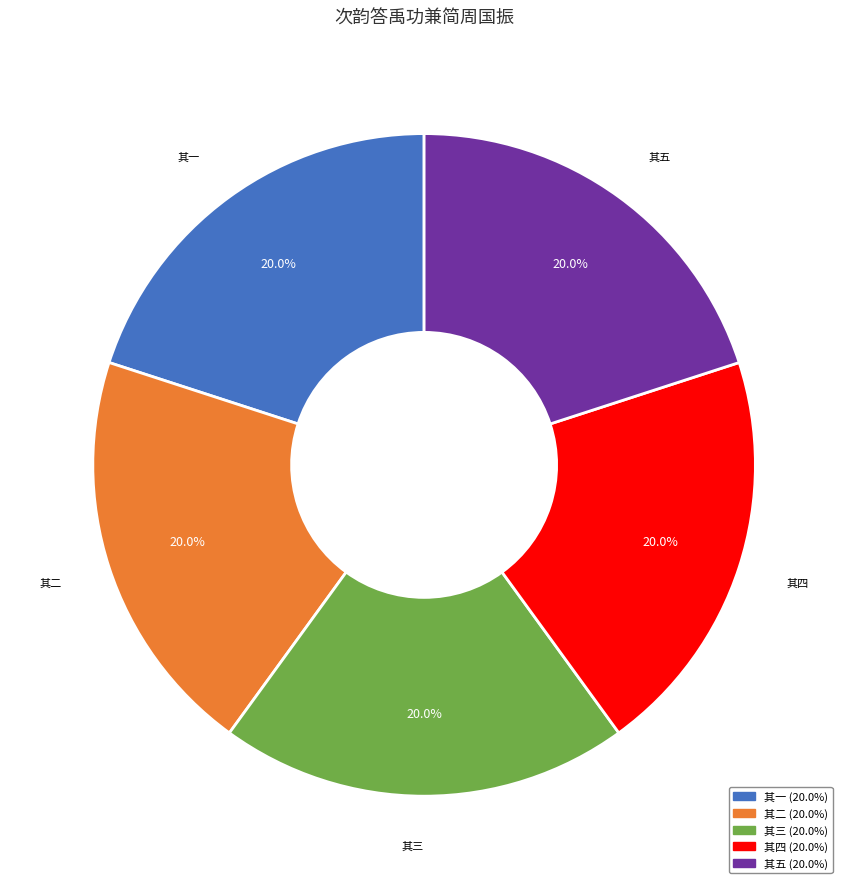

Is there any slice that represents more than half of the pie?

No